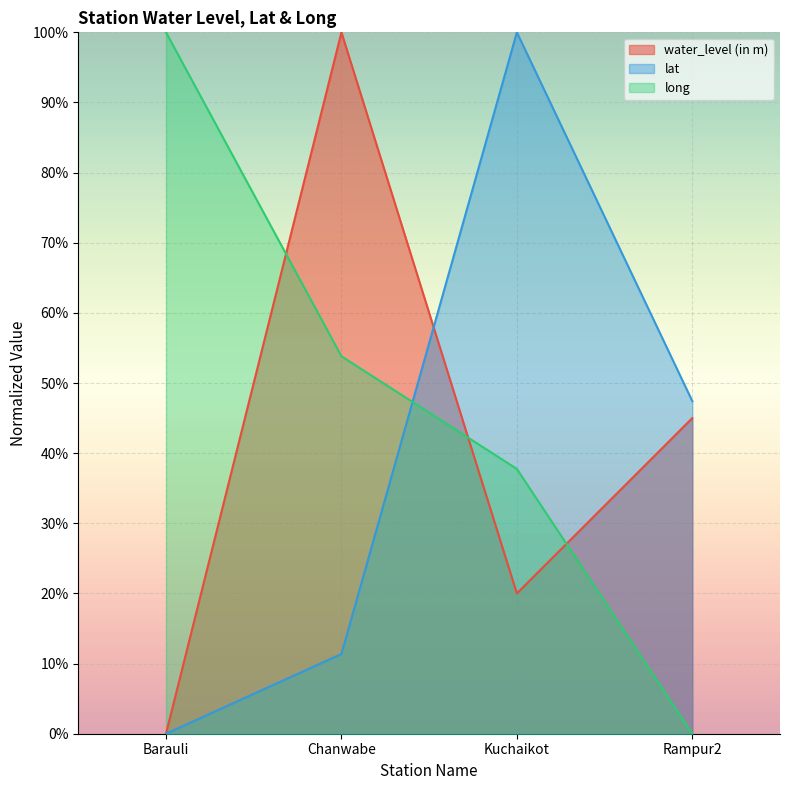

Count the number of data series in this chart.

3